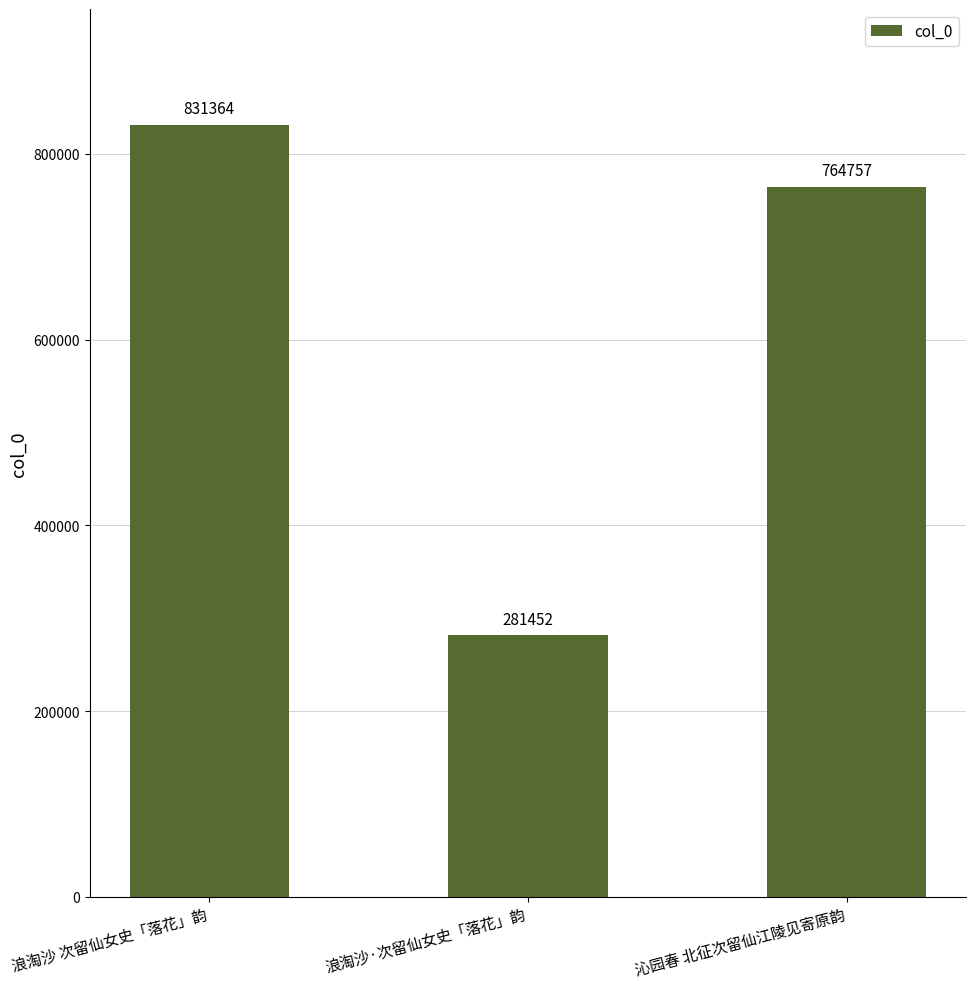

What is the value of the 3rd bar from the left?

764757